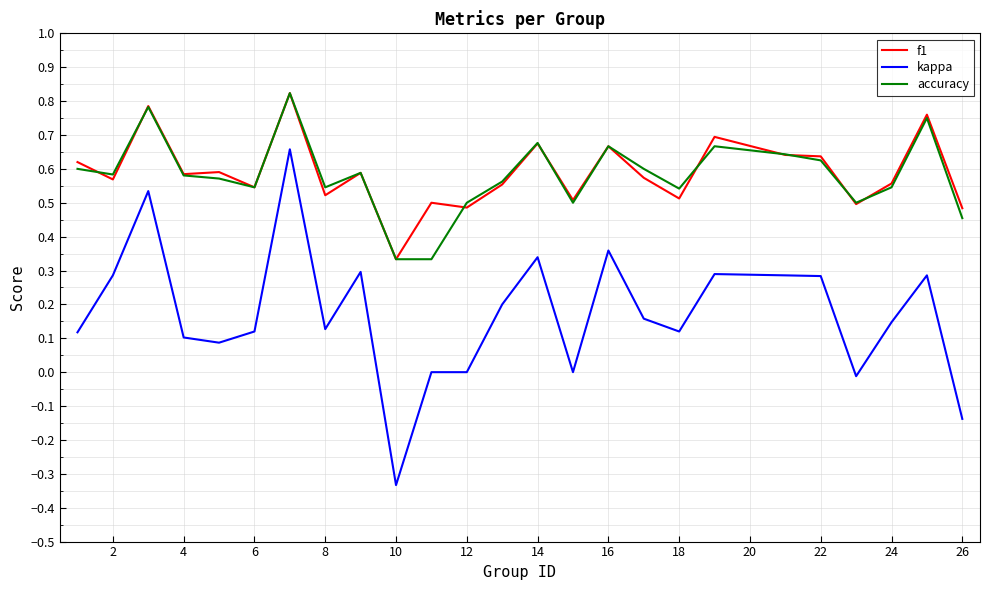

Does the chart display data point markers on the line(s)?

No